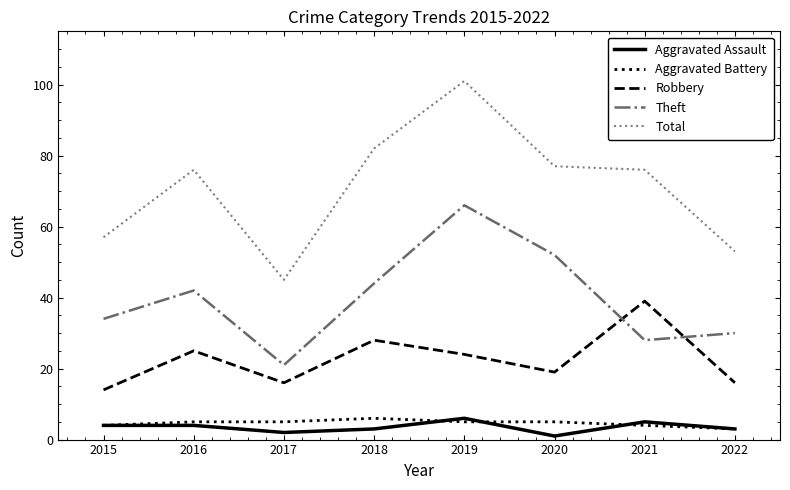

True or false: Total and Theft cross at least once.

False